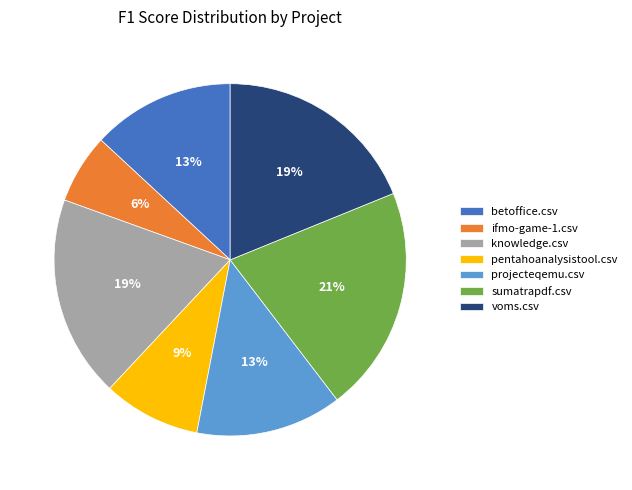

Between ifmo-game-1.csv and sumatrapdf.csv, which is larger?

sumatrapdf.csv